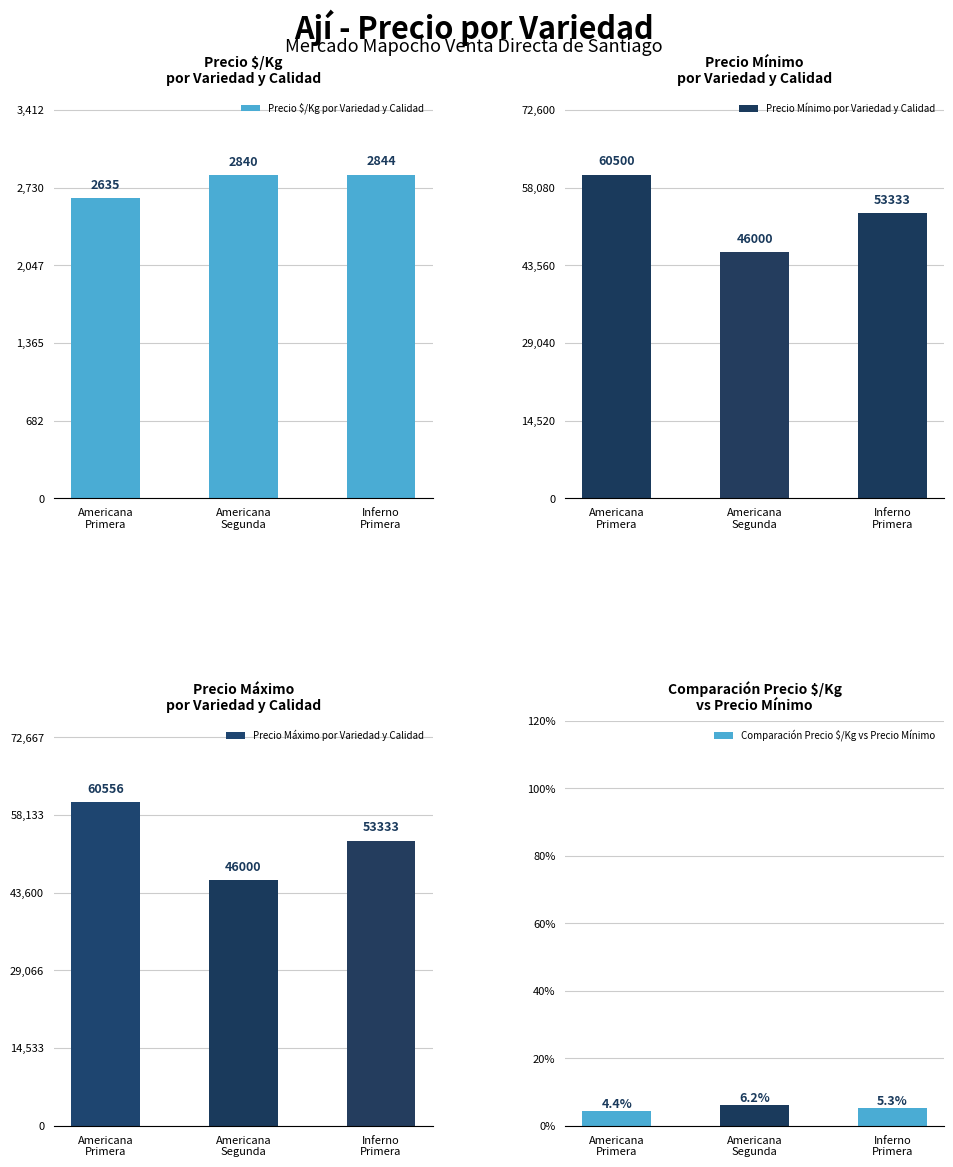

Reading right to left, what are all the values shown in this chart?

Precio $/Kg por Variedad y Calidad: Inferno
Primera=2844.0	Americana
Segunda=2840.0	Americana
Primera=2635.0
Precio Mínimo por Variedad y Calidad: Inferno
Primera=53333.0	Americana
Segunda=46000.0	Americana
Primera=60500.0
Precio Máximo por Variedad y Calidad: Inferno
Primera=53333.0	Americana
Segunda=46000.0	Americana
Primera=60556.0
Comparación Precio $/Kg vs Precio Mínimo: Inferno
Primera=5.3	Americana
Segunda=6.2	Americana
Primera=4.4